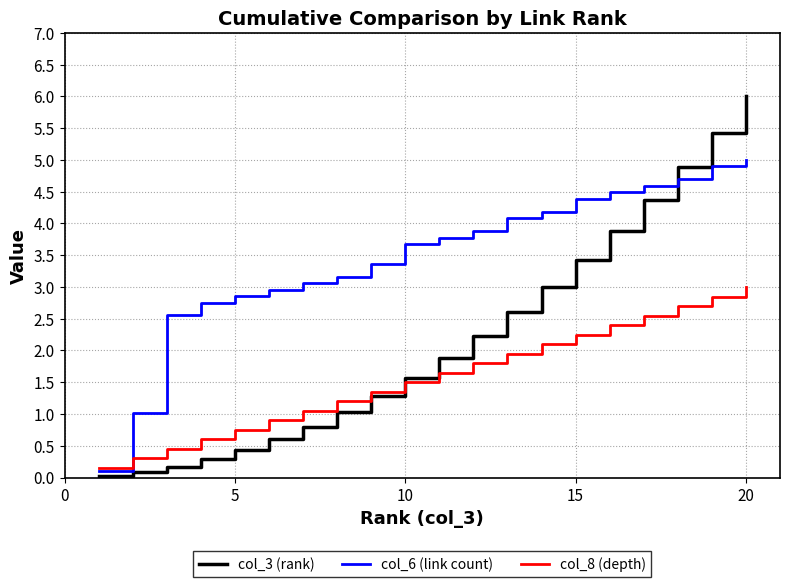

Which series has the largest total across all categories?

col_6 (link count)